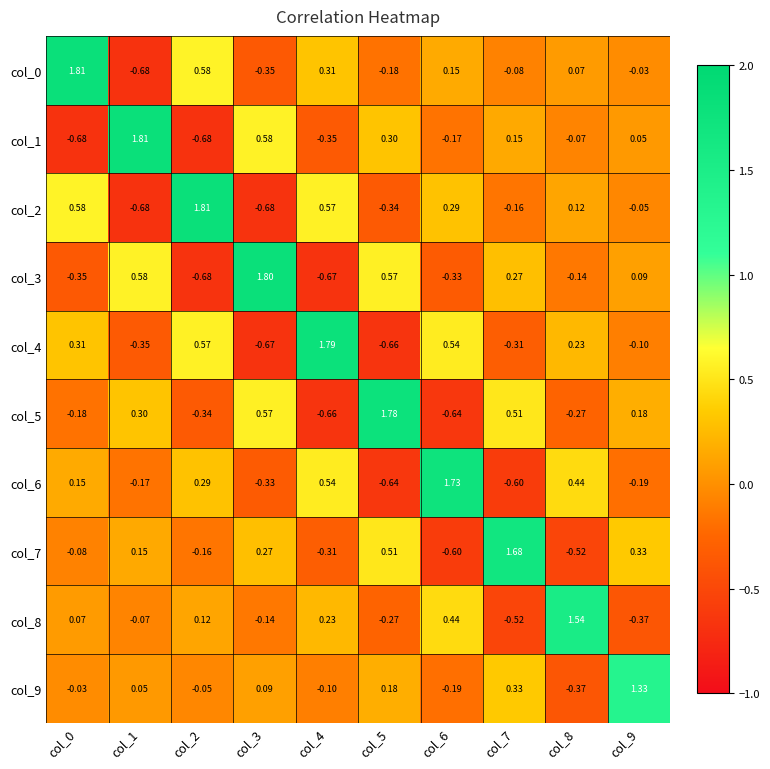

Is the value of col_8 at col_4 greater than the value of col_0 at col_1?

Yes